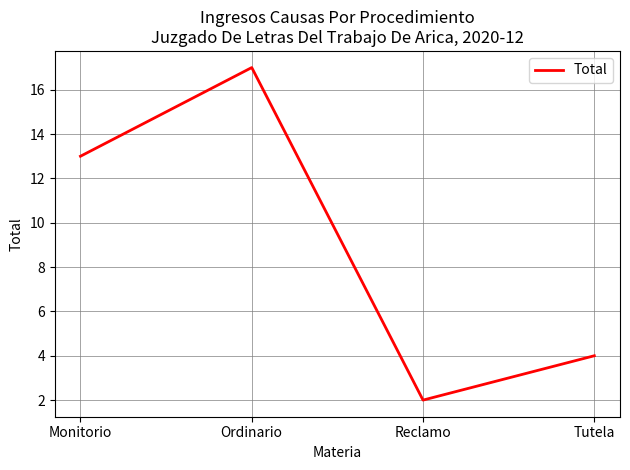

List the labels in order of value, smallest first.

Reclamo, Tutela, Monitorio, Ordinario